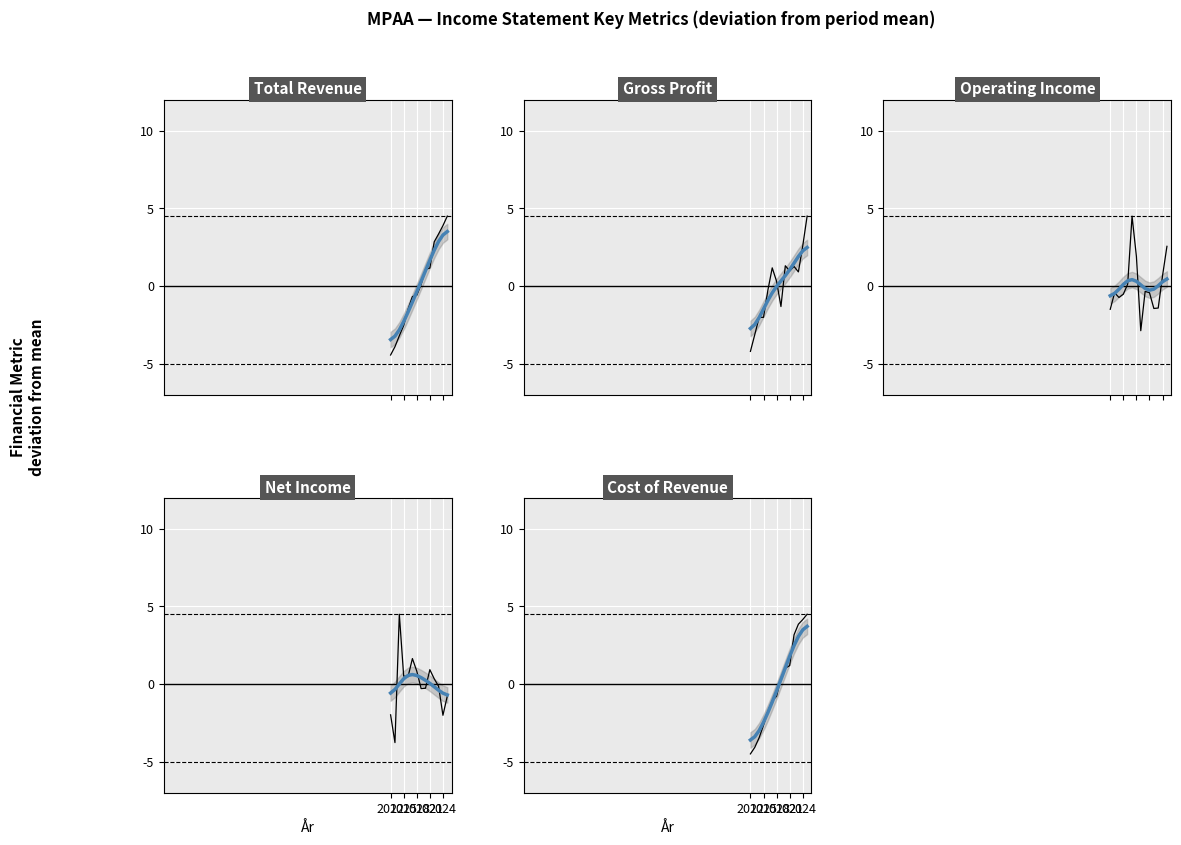

Rank the series by their maximum value, from highest to lowest.

Total Revenue, Gross Profit, Operating Income, Net Income, Cost of Revenue